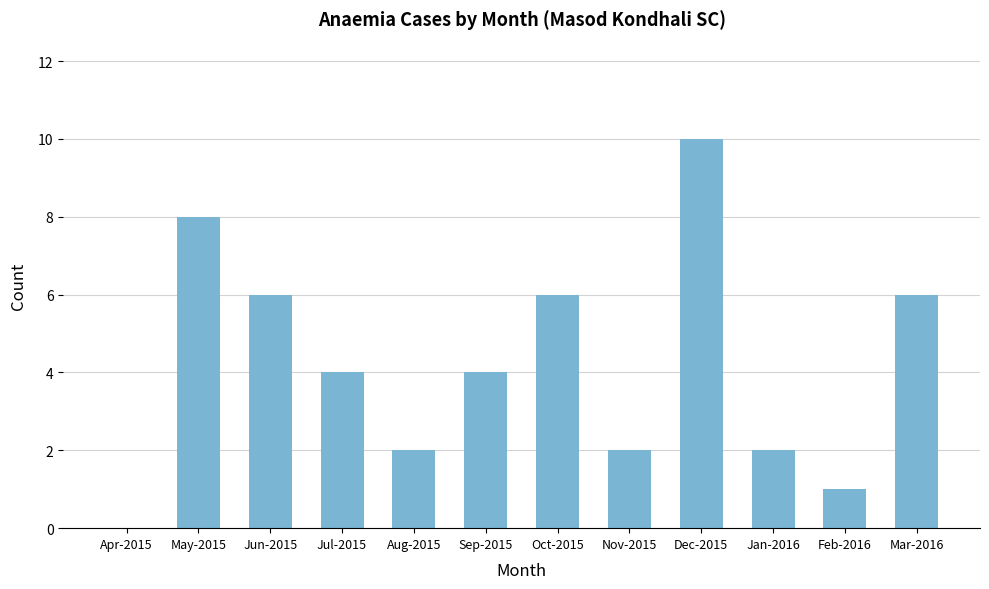

The chart shows a value of 3 at Aug-2015. True or false?

False